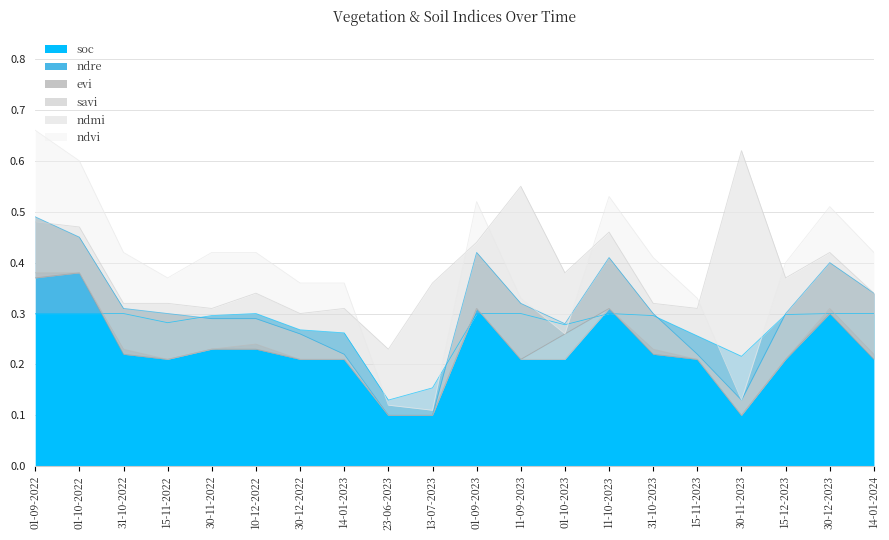

Which series has the largest total across all categories?

ndvi